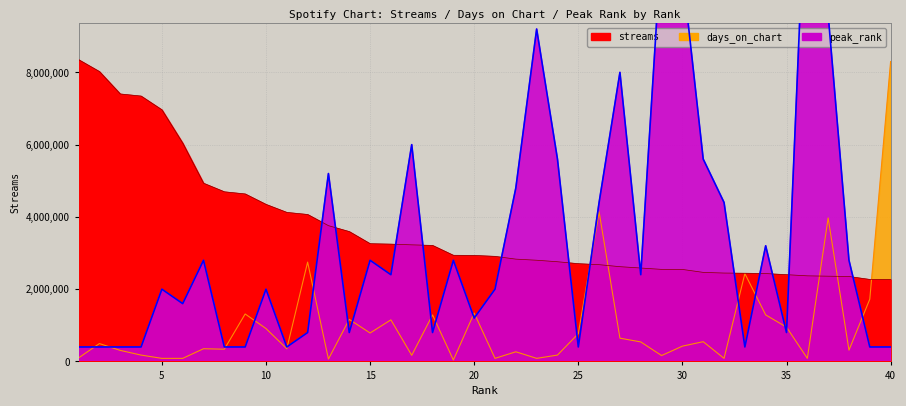

Which series has the largest total across all categories?

streams